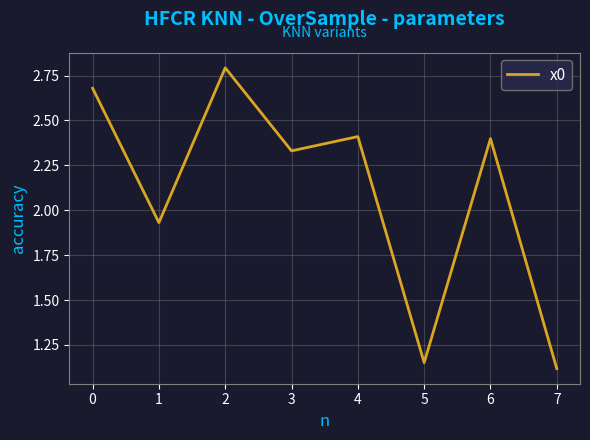

True or false: there are more than 2 points higher than both neighbors.

True